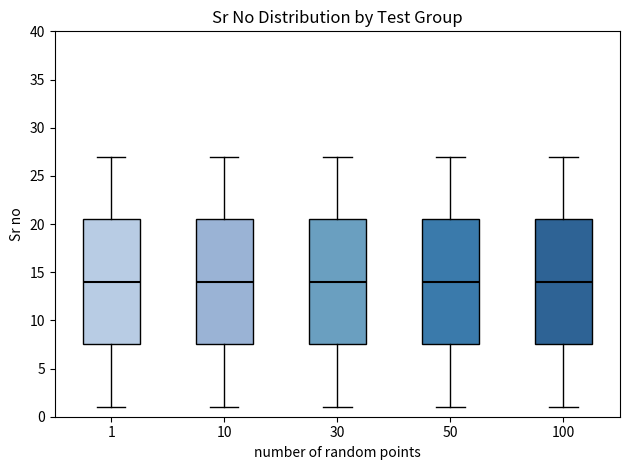

Reading left to right, read every box against the y-axis: the position of its median line, the range the box covers, and the ends of its whiskers. The values are not printed on the chart, so give them approximately, as read against the axis.

1: median 14.0, box 7.5 to 20.5, whiskers 1.0 to 27.0
10: median 14.0, box 7.5 to 20.5, whiskers 1.0 to 27.0
30: median 14.0, box 7.5 to 20.5, whiskers 1.0 to 27.0
50: median 14.0, box 7.5 to 20.5, whiskers 1.0 to 27.0
100: median 14.0, box 7.5 to 20.5, whiskers 1.0 to 27.0